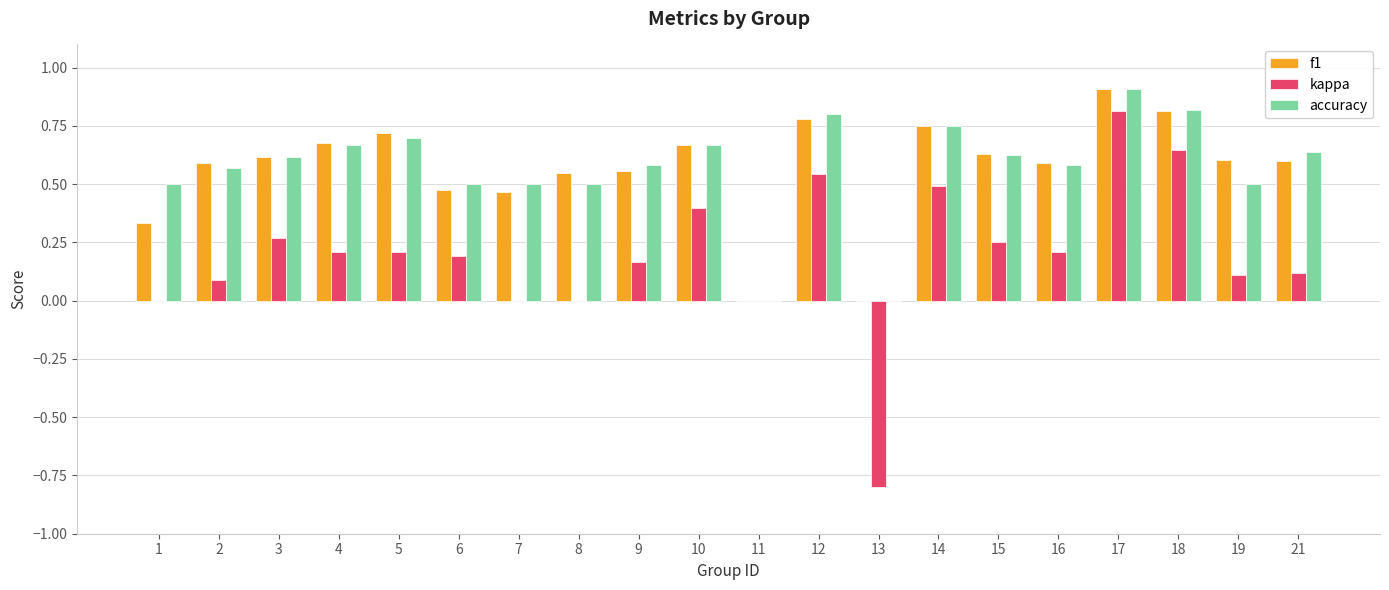

What is the maximum value shown in the chart?

0.9